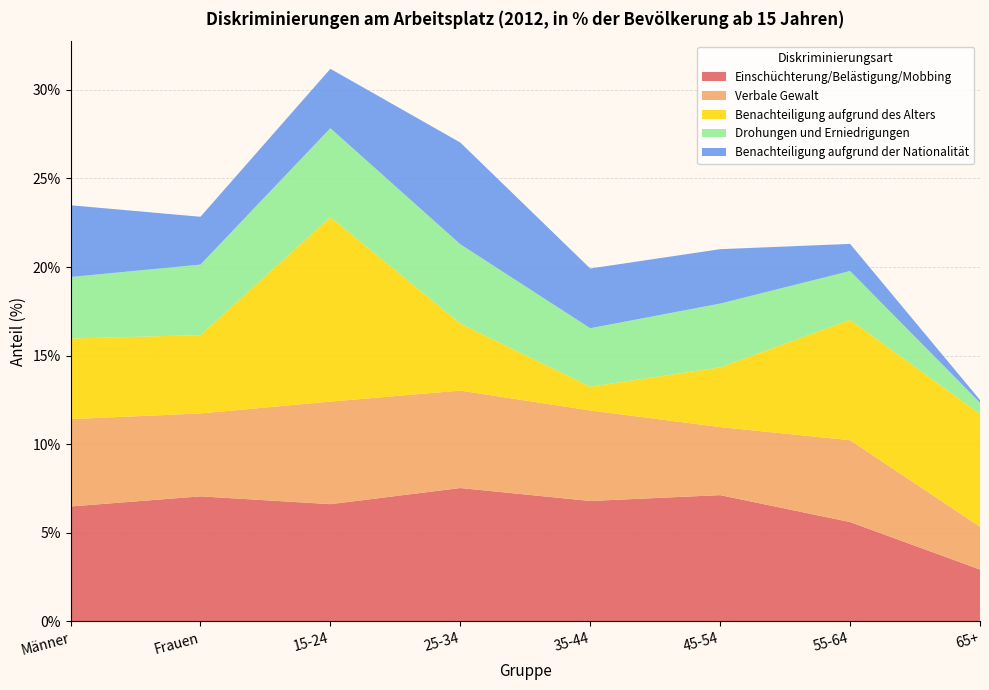

Reading left to right, extract all data points from this chart.

Einschüchterung/Belästigung/Mobbing: 6.5	7.1	6.6	7.5	6.8	7.1	5.6	2.9
Verbale Gewalt: 4.9	4.7	5.8	5.5	5.1	3.8	4.6	2.4
Benachteiligung aufgrund des Alters: 4.5	4.4	10.4	3.8	1.3	3.4	6.8	6.4
Drohungen und Erniedrigungen: 3.5	4.0	5.0	4.5	3.3	3.6	2.8	0.6
Benachteiligung aufgrund der Nationalität: 4.0	2.7	3.4	5.7	3.4	3.1	1.5	0.1